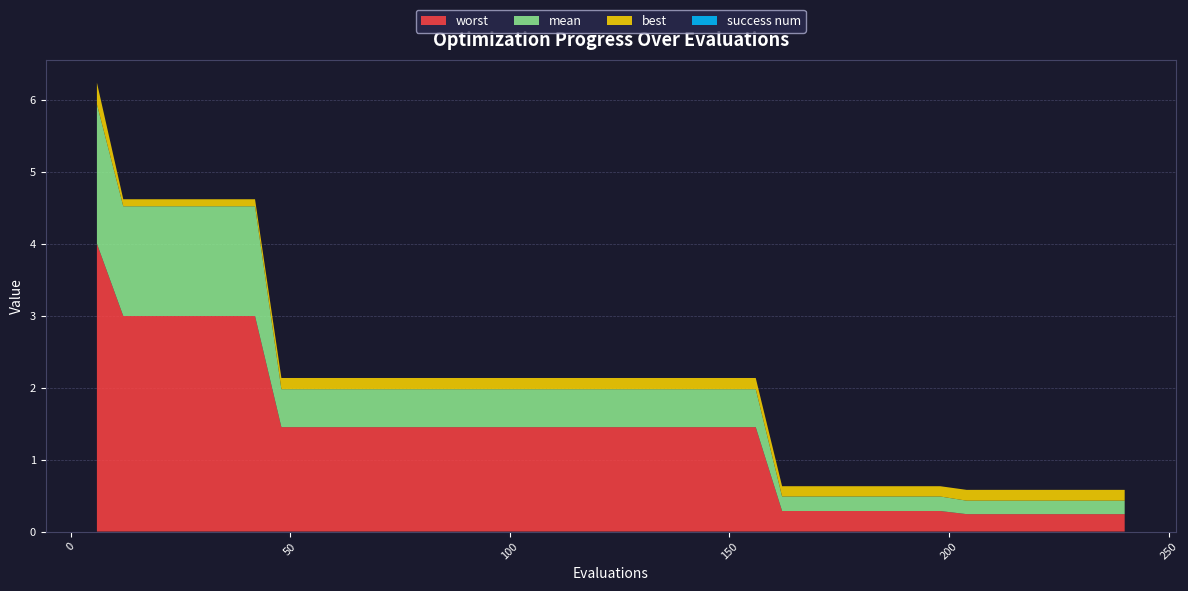

Reading left to right, extract all data points from this chart.

mean: 1.9	1.5	1.5	1.5	1.5	1.5	1.5	0.5	0.5	0.5	0.5	0.5	0.5	0.5	0.5	0.5	0.5	0.5	0.5	0.5	0.5	0.5	0.5	0.5	0.5	0.5	0.2	0.2	0.2	0.2	0.2	0.2	0.2	0.2	0.2	0.2	0.2	0.2	0.2	0.2
best: 0.3	0.1	0.1	0.1	0.1	0.1	0.1	0.2	0.2	0.2	0.2	0.2	0.2	0.2	0.2	0.2	0.2	0.2	0.2	0.2	0.2	0.2	0.2	0.2	0.2	0.2	0.1	0.1	0.1	0.1	0.1	0.1	0.1	0.2	0.2	0.2	0.2	0.2	0.2	0.2
worst: 4.0	3.0	3.0	3.0	3.0	3.0	3.0	1.5	1.5	1.5	1.5	1.5	1.5	1.5	1.5	1.5	1.5	1.5	1.5	1.5	1.5	1.5	1.5	1.5	1.5	1.5	0.3	0.3	0.3	0.3	0.3	0.3	0.3	0.2	0.2	0.2	0.2	0.2	0.2	0.2
success num: 0.0	0.0	0.0	0.0	0.0	0.0	0.0	0.0	0.0	0.0	0.0	0.0	0.0	0.0	0.0	0.0	0.0	0.0	0.0	0.0	0.0	0.0	0.0	0.0	0.0	0.0	0.0	0.0	0.0	0.0	0.0	0.0	0.0	0.0	0.0	0.0	0.0	0.0	0.0	0.0